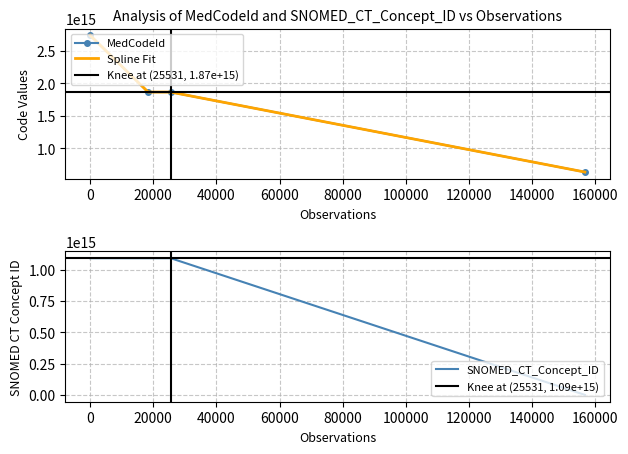

List the series in order of their overall mean, lowest first.

SNOMED_CT_Concept_ID, MedCodeId